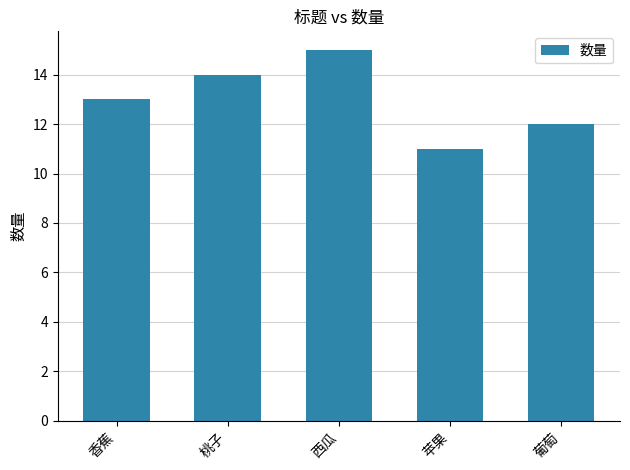

Which has a higher value, 桃子 or 苹果?

桃子